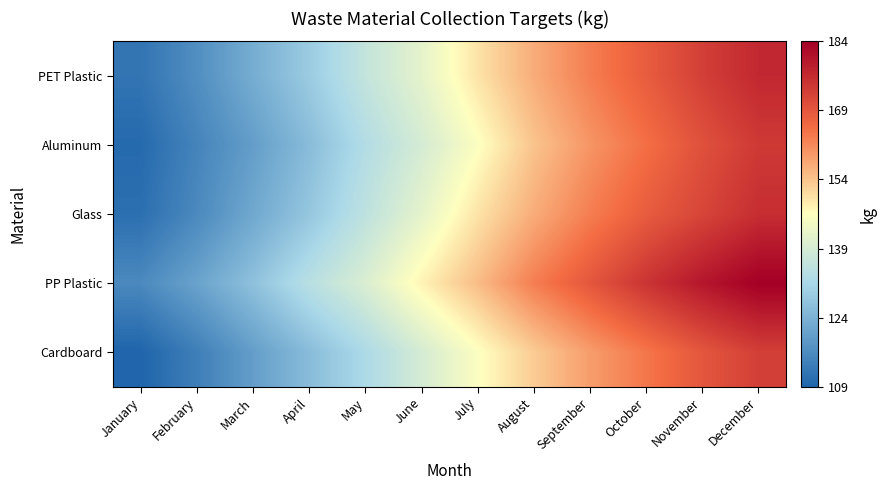

What is the smallest value displayed?

109